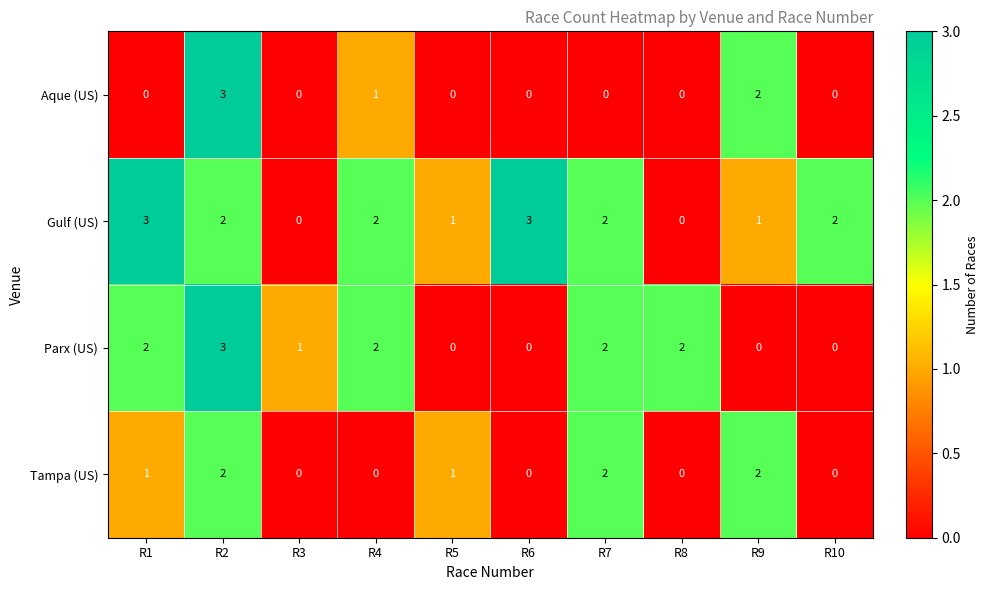

How many Parx (US) values are between 0 and 2?

9